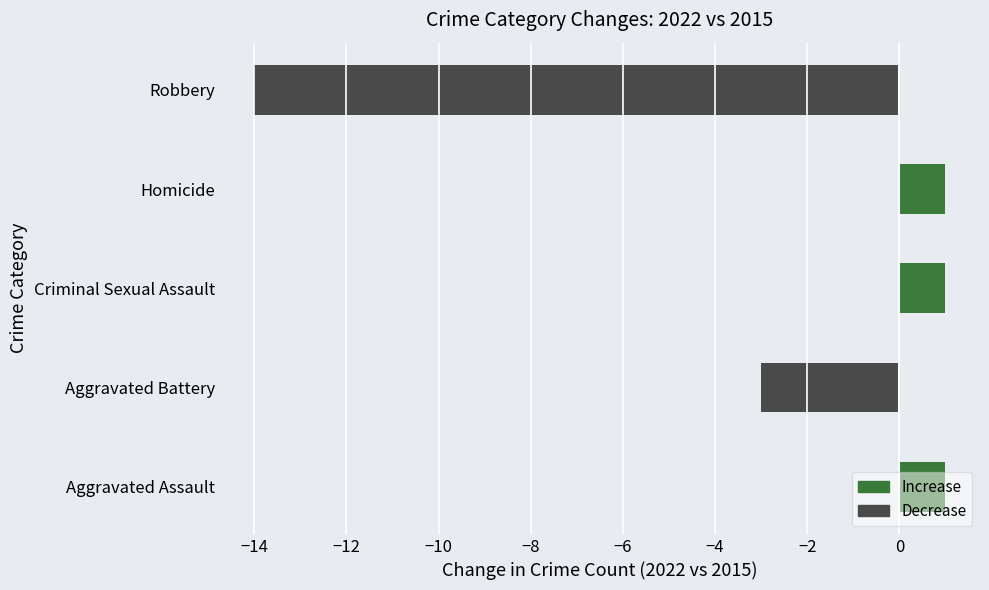

The value at Robbery is -8. True or false?

False